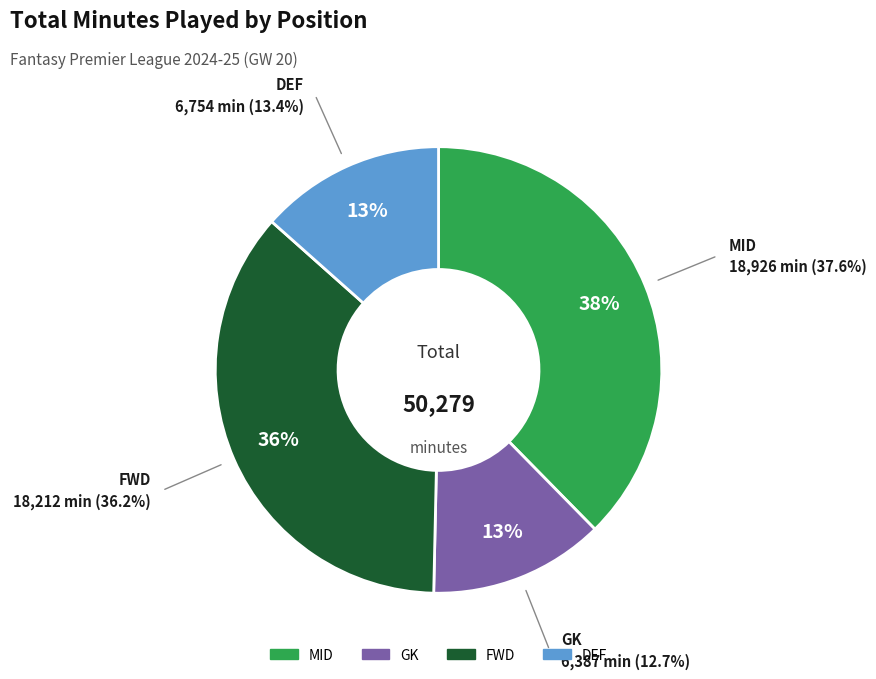

Is there a majority slice in this chart?

No